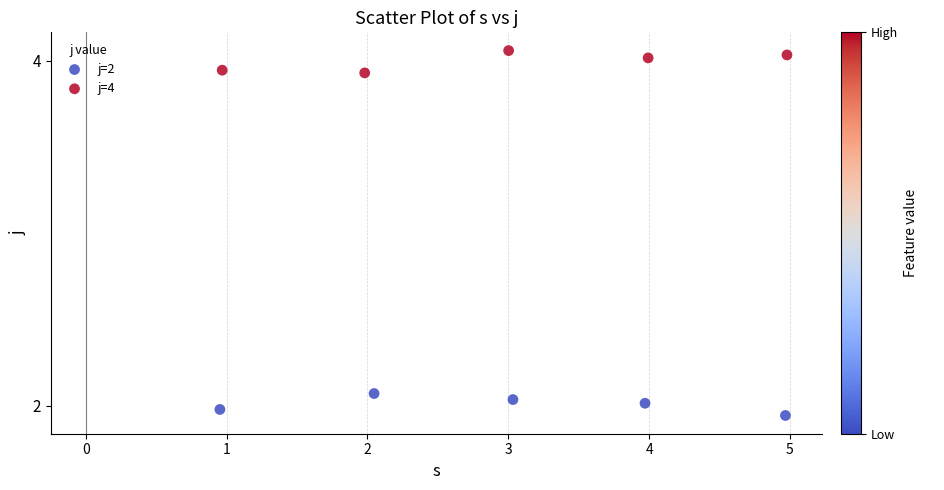

What are all the series names shown in the legend?

j=2, j=4